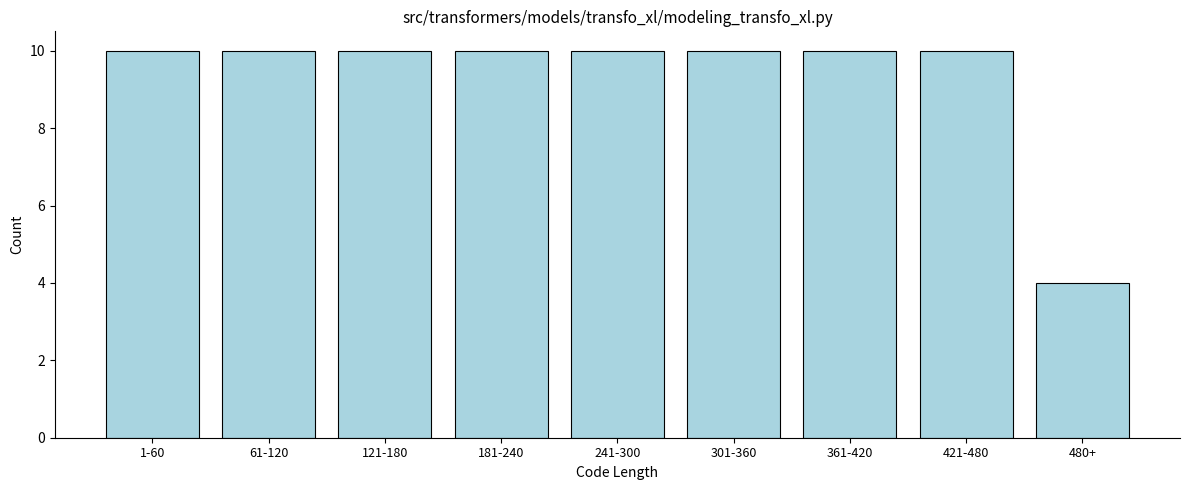

Reading right to left, extract all data points from this chart.

480+=4	421-480=10	361-420=10	301-360=10	241-300=10	181-240=10	121-180=10	61-120=10	1-60=10